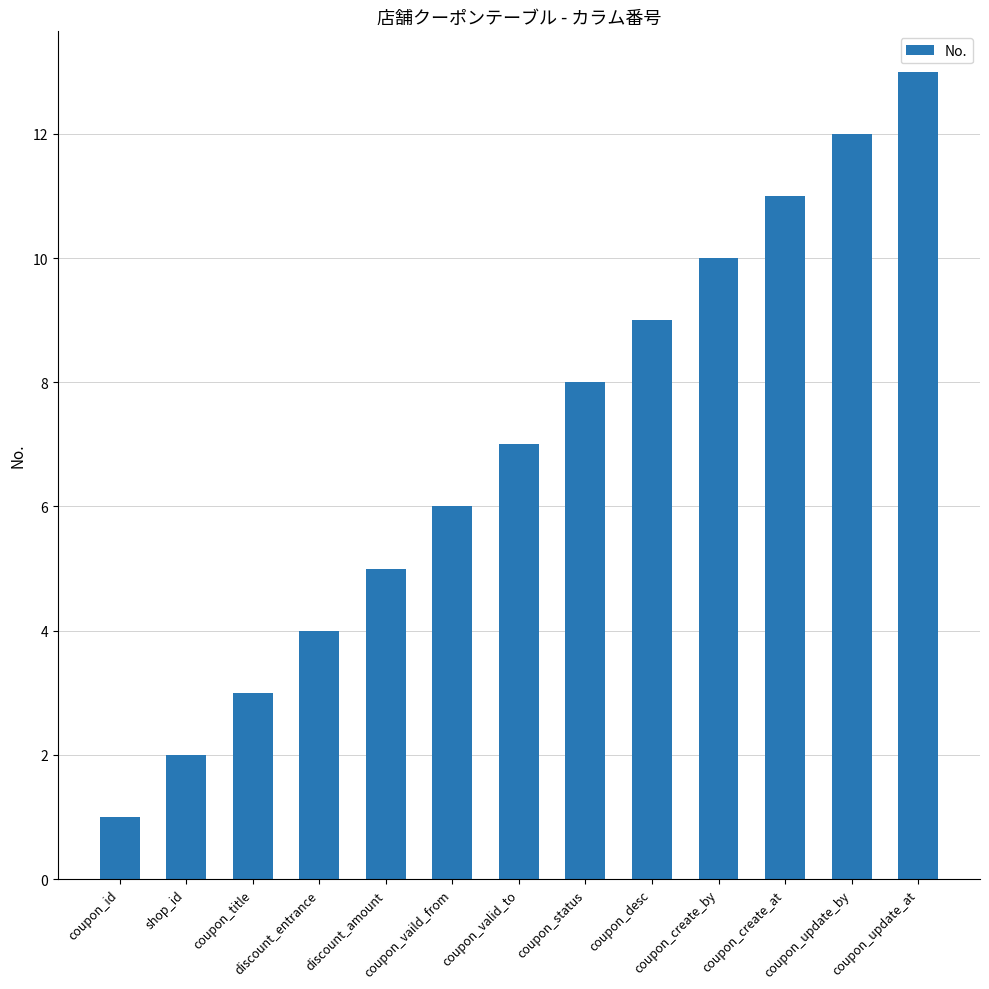

Read the value at discount_entrance, to the nearest 5.

5